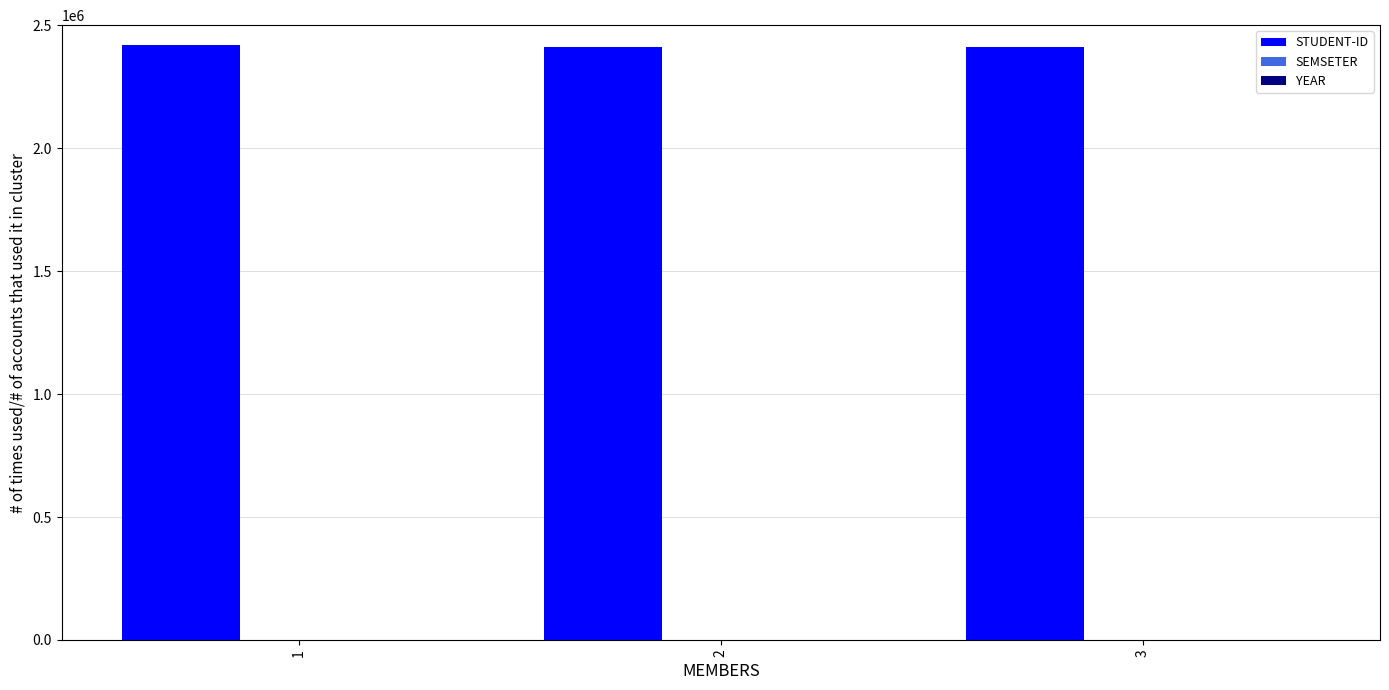

What is the highest value of the STUDENT-ID series?

2420934